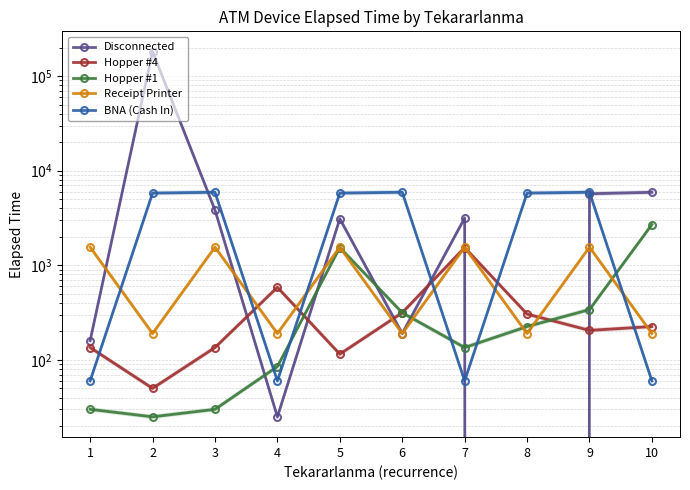

True or false: BNA (Cash In) and Receipt Printer cross at least once.

True